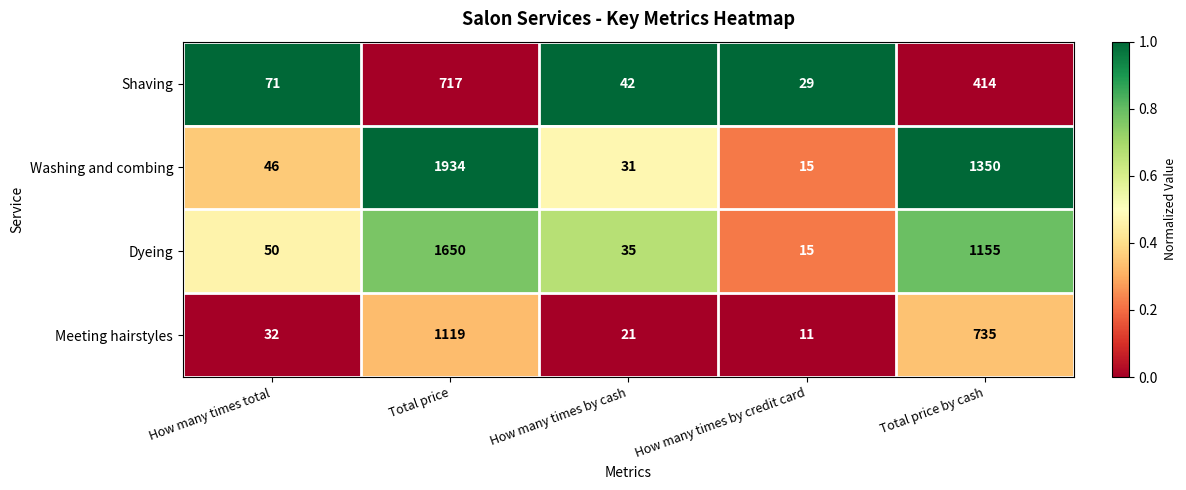

Where is Washing and combing nearest to the value 974?

Total price by cash